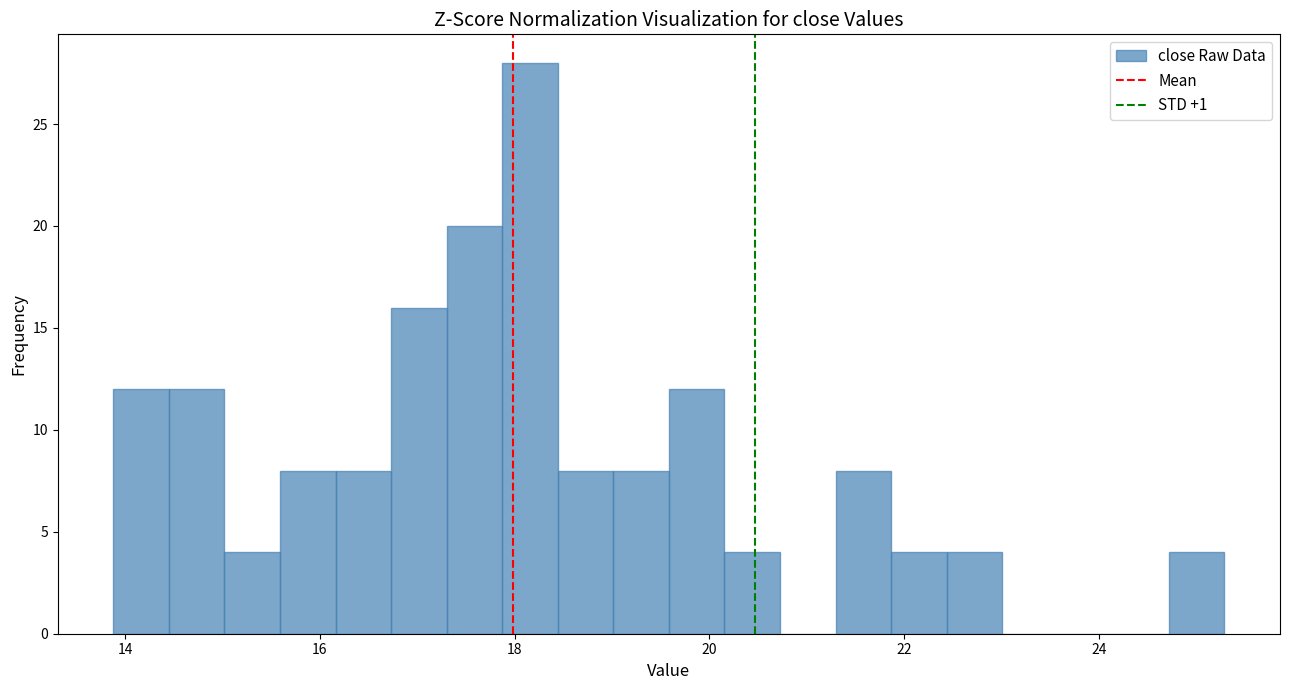

Read against the x-axis, roughly where is the centre of the tallest bar?

18.2